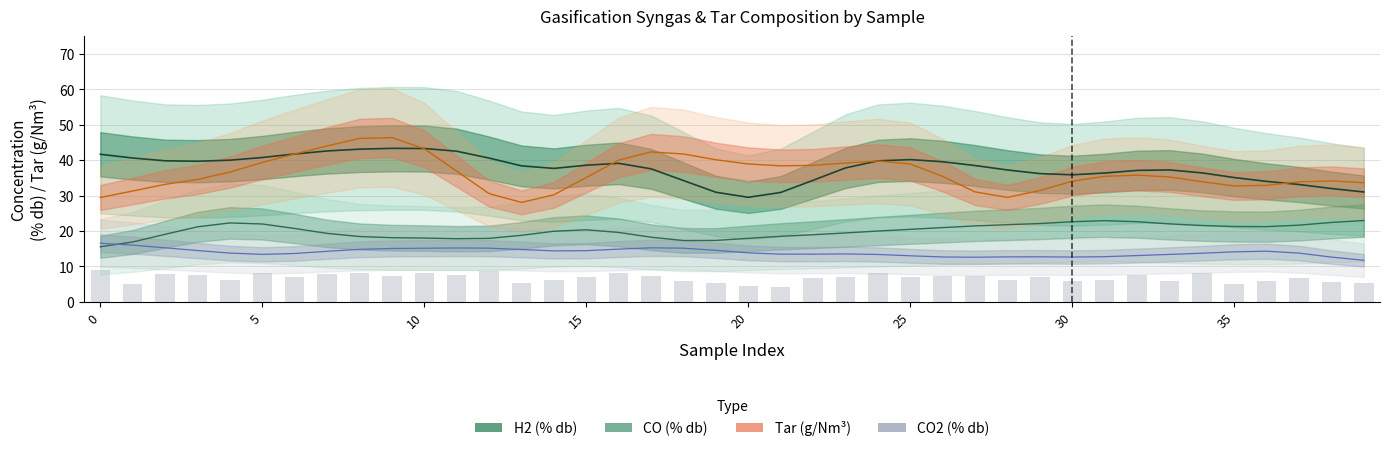

Is the value of operation at 14 greater than the value of CO2 at 8?

No